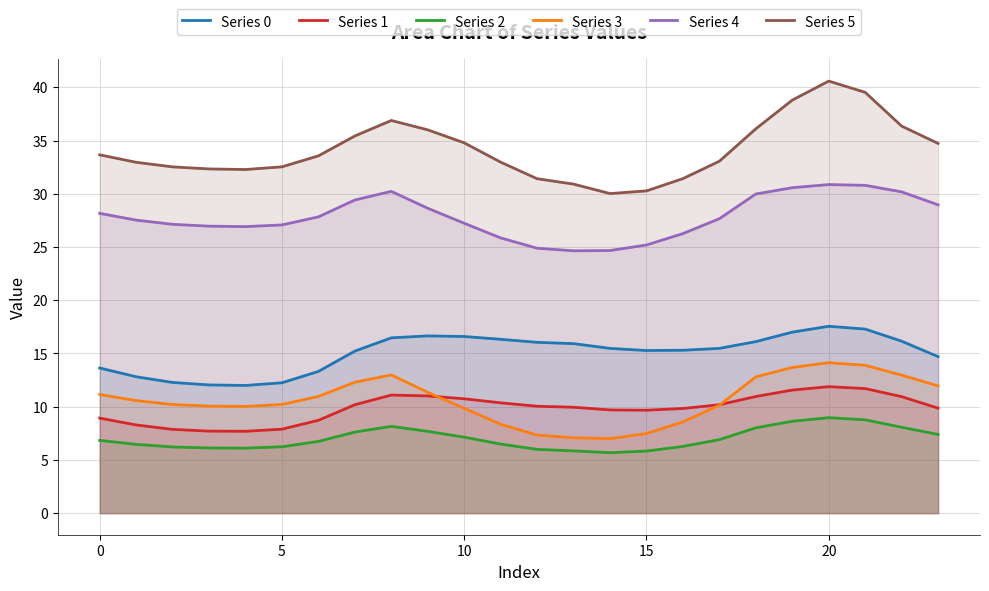

How many data points in Series 3 are less than 10?

7